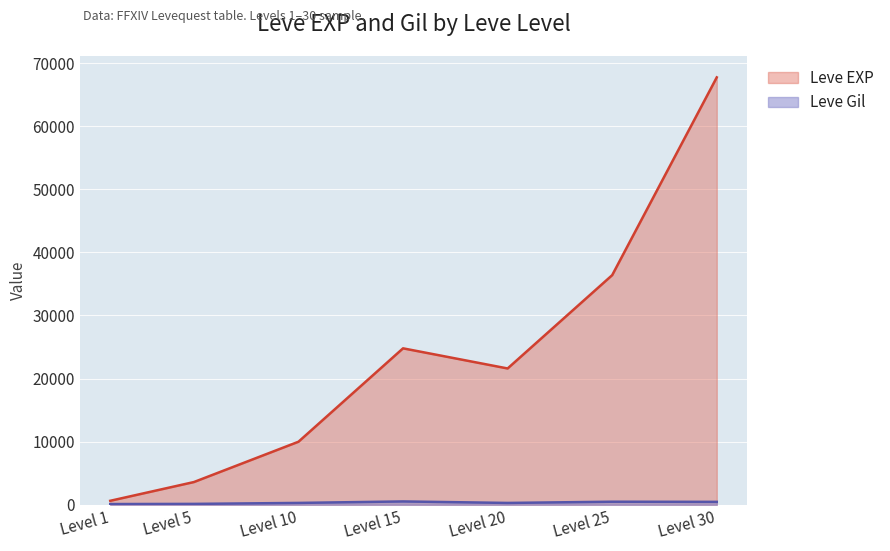

Reading right to left, list all the values displayed in this chart.

Leve EXP: 67730	36390	21600	24790	9990	3600	630
Leve Gil: 463	485	290	529	293	139	113